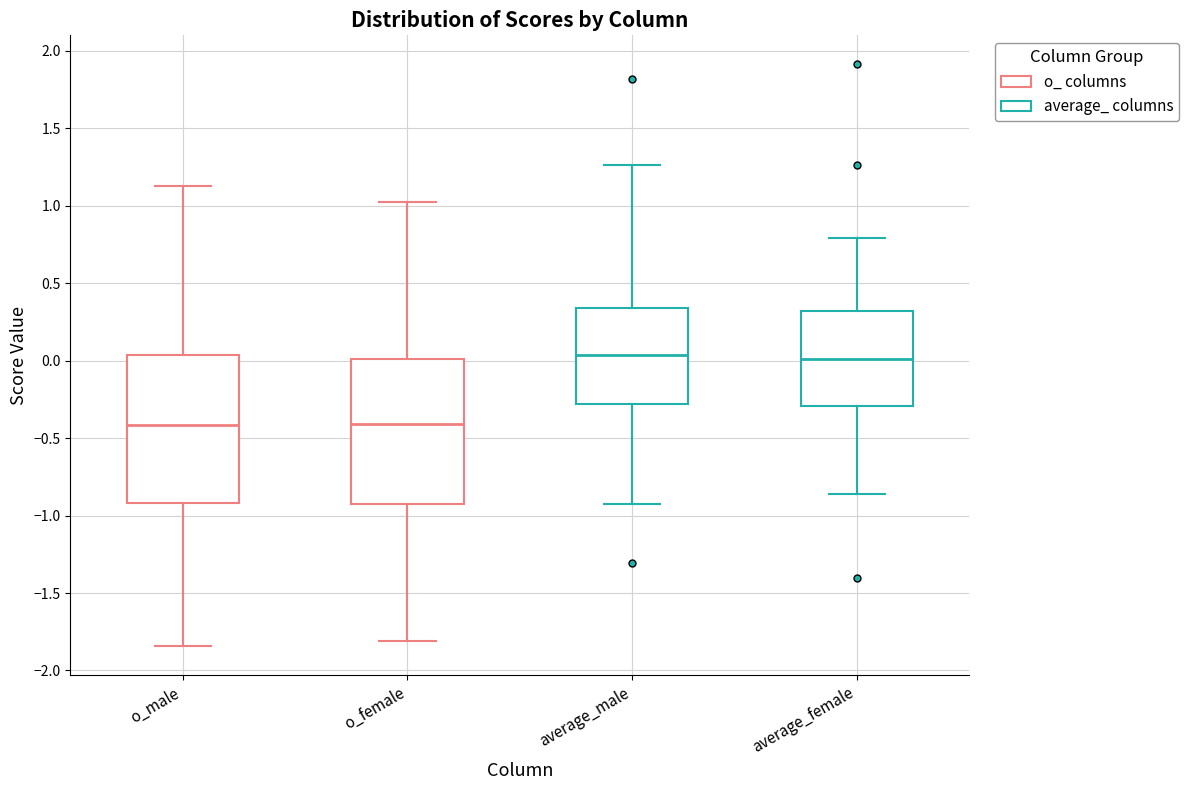

Reading left to right, read every box against the y-axis: the position of its median line, the range the box covers, and the ends of its whiskers. The values are not printed on the chart, so give them approximately, as read against the axis.

o_male: median -0.40, box -0.90 to 0.05, whiskers -1.85 to 1.15
o_female: median -0.40, box -0.90 to 0.00, whiskers -1.80 to 1.00
average_male: median 0.05, box -0.30 to 0.35, whiskers -0.95 to 1.25
average_female: median 0.00, box -0.30 to 0.30, whiskers -0.85 to 0.80